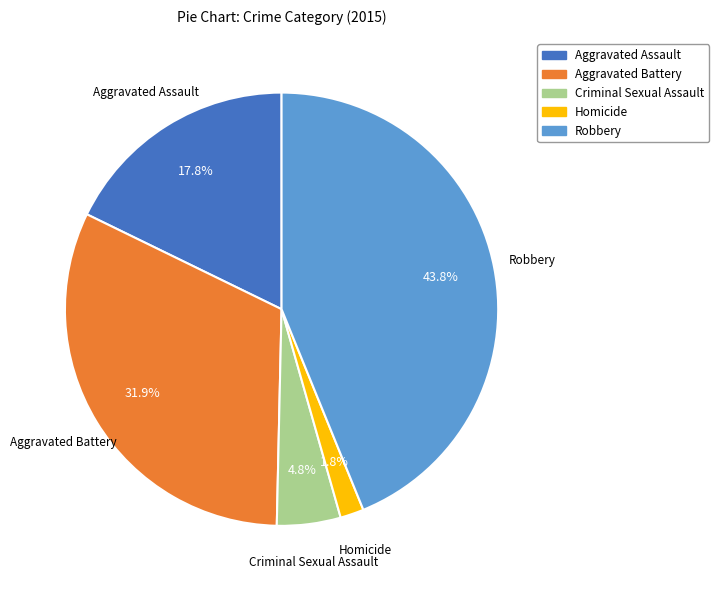

What is the largest slice in the pie chart?

Robbery